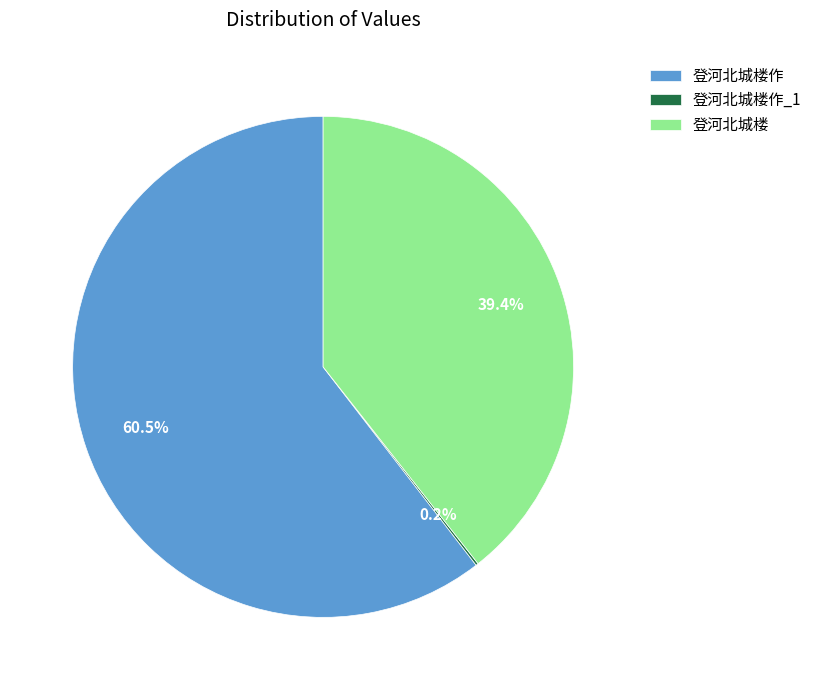

To the nearest percent, what portion does 登河北城楼 represent?

39%